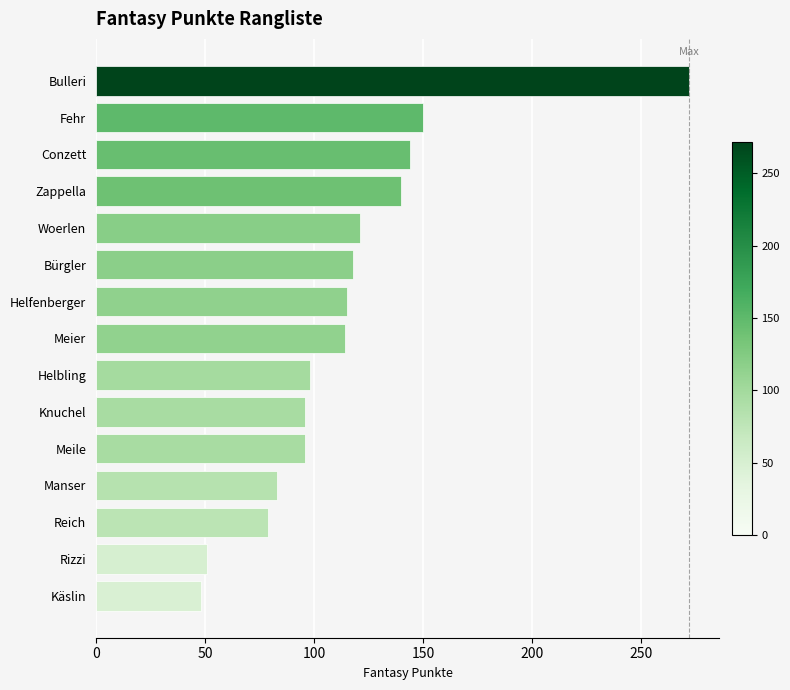

True or false: the data shows 96 at Meile.

True